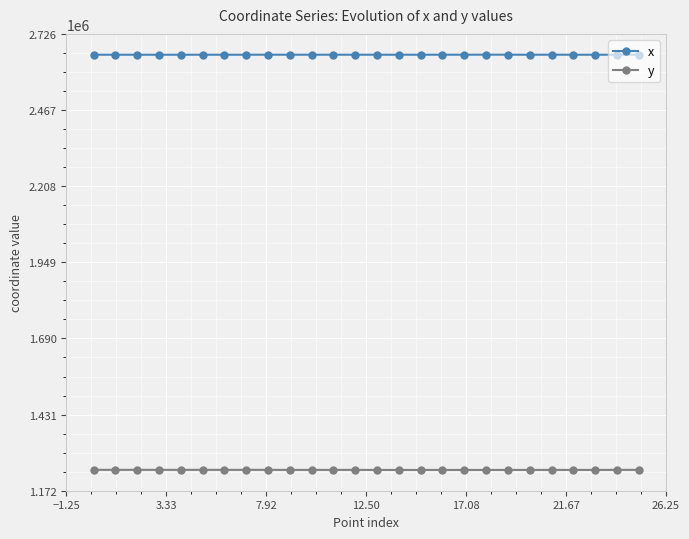

Which series has the largest range (max minus min)?

y